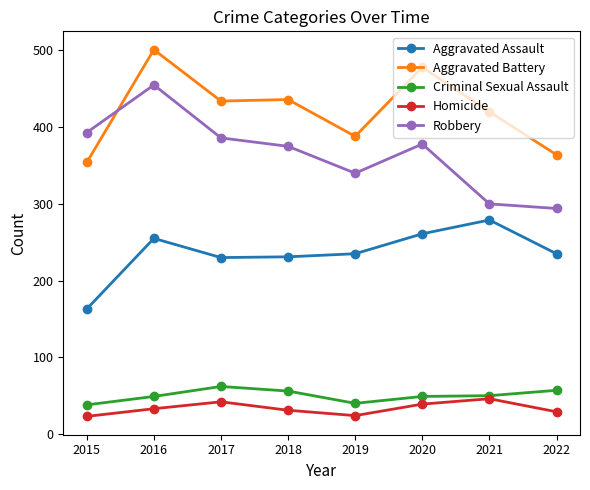

At which label does Aggravated Assault reach its peak?

2021